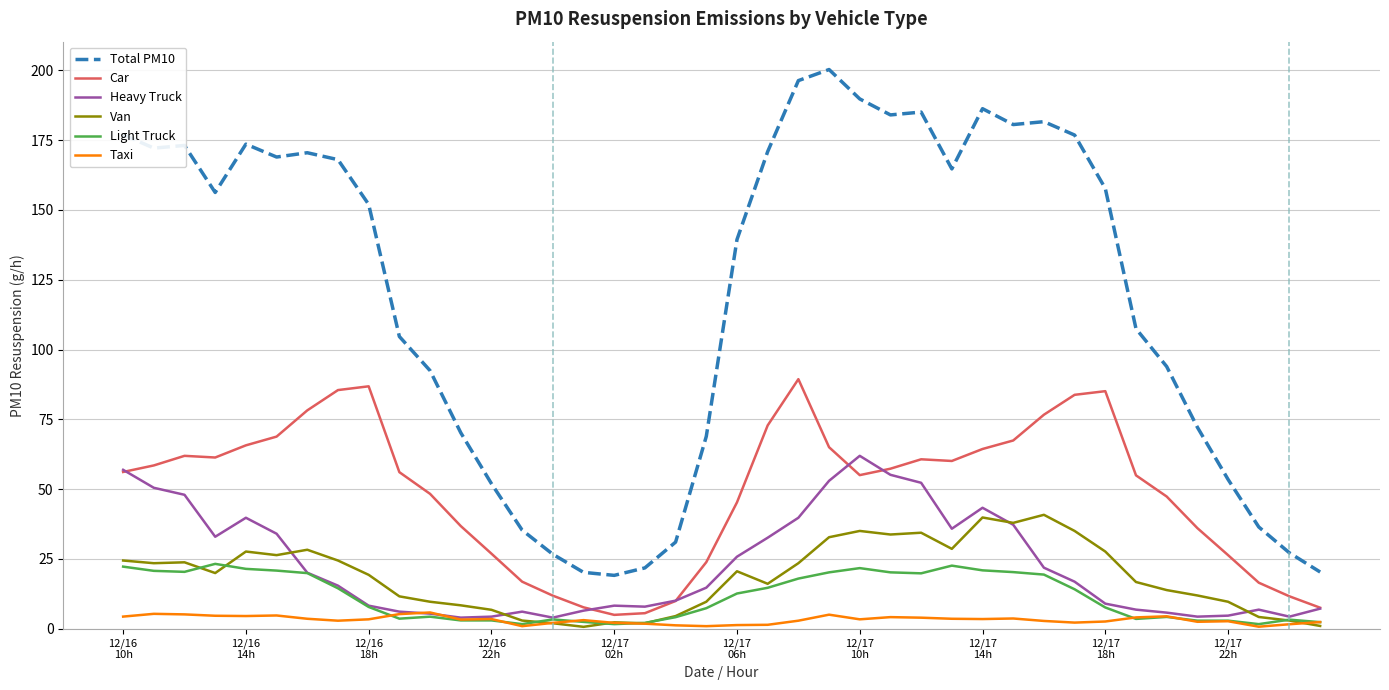

What are all the series names shown in the legend?

Total PM10, Car, Heavy Truck, Van, Light Truck, Taxi